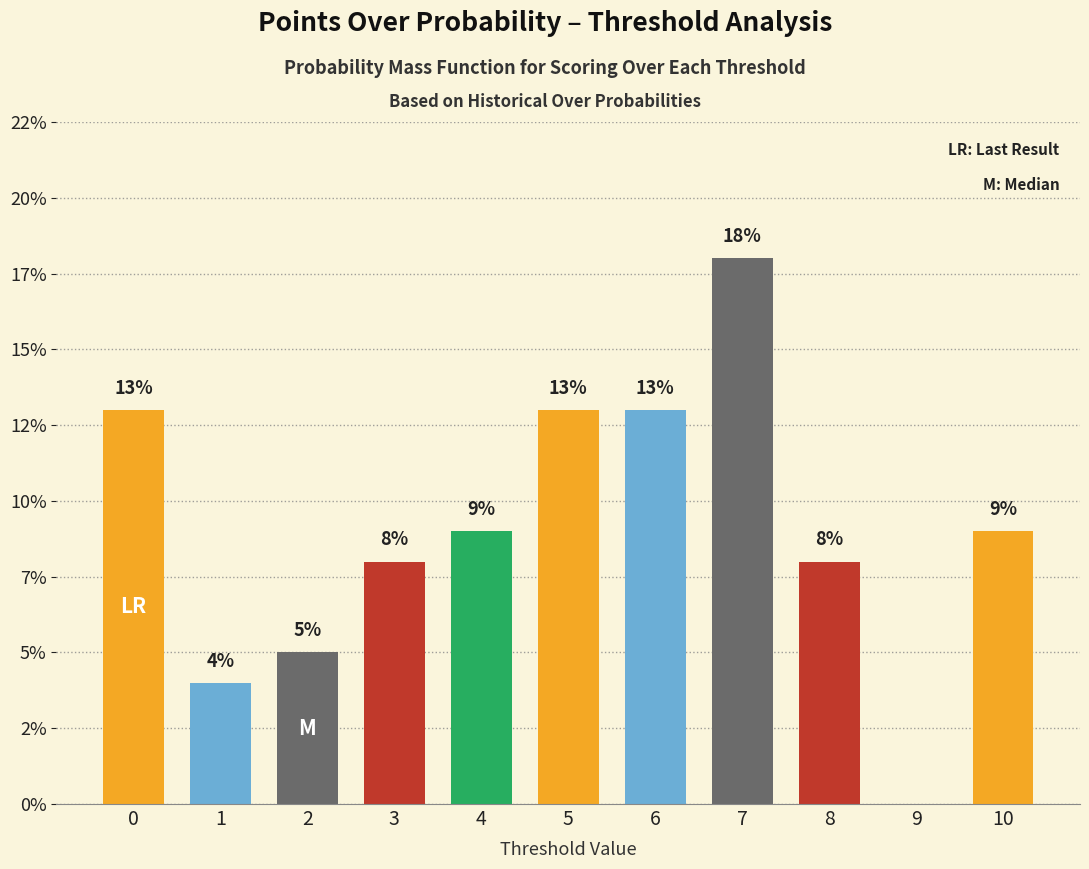

Are the bars grouped side by side (vs. stacked)?

No